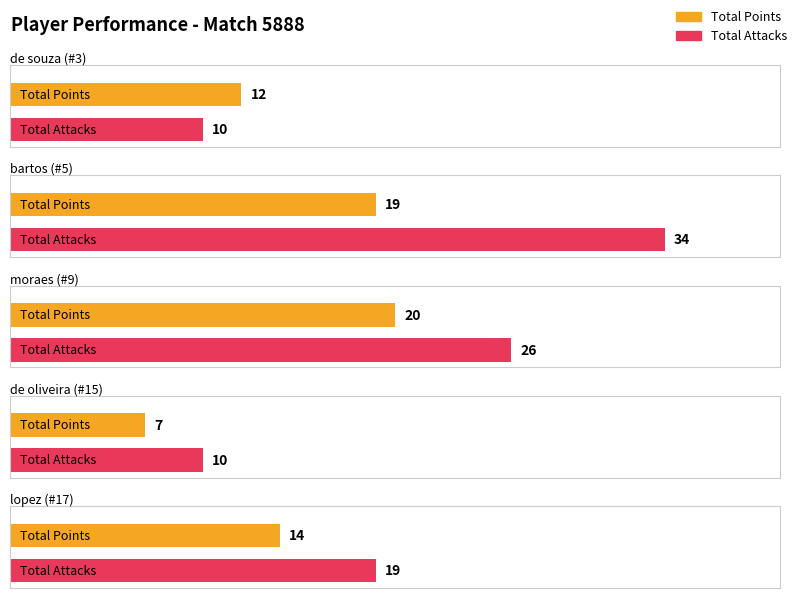

How many data points in Total Attacks are less than 19?

2